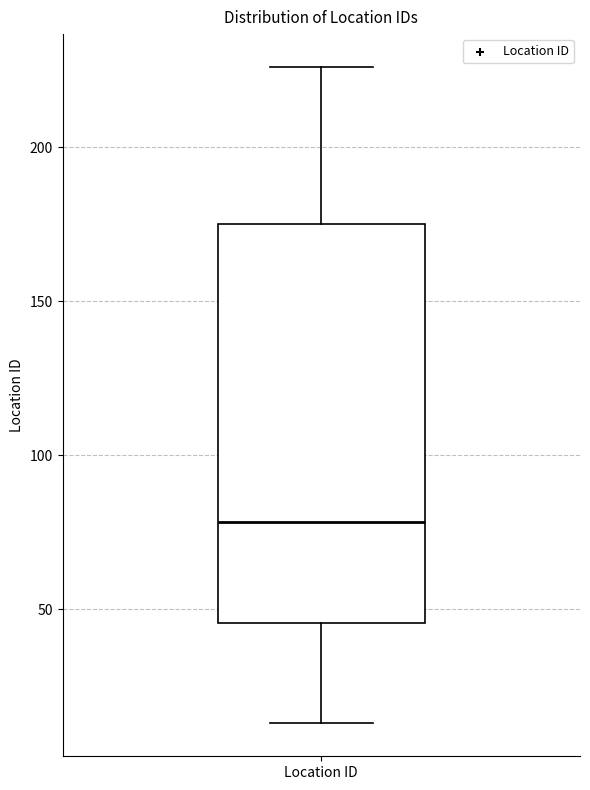

Read this box plot against the y-axis: the position of the median line, the range covered by the box, and the ends of both whiskers. The values are not printed on the chart, so give them approximately, as read against the axis.

median 80, box 45 to 175, whiskers 15 to 225